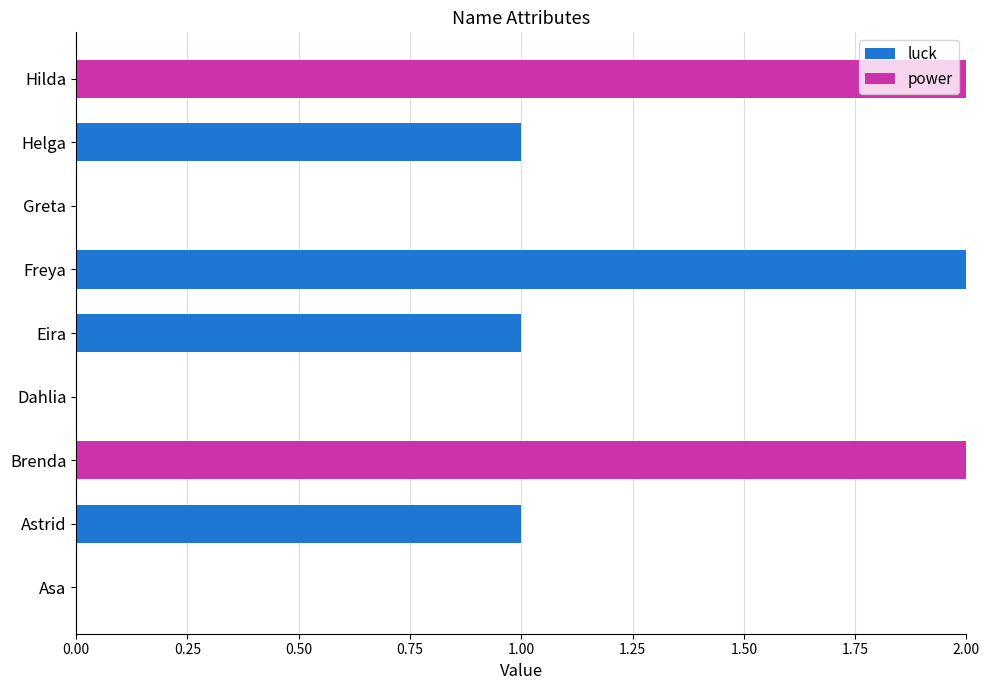

How many luck values are between 0 and 1?

8